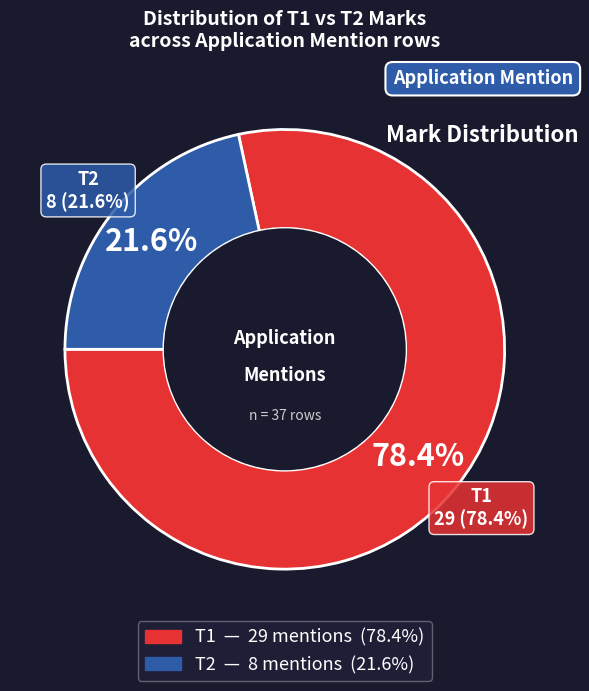

Count the number of slices in the pie.

2